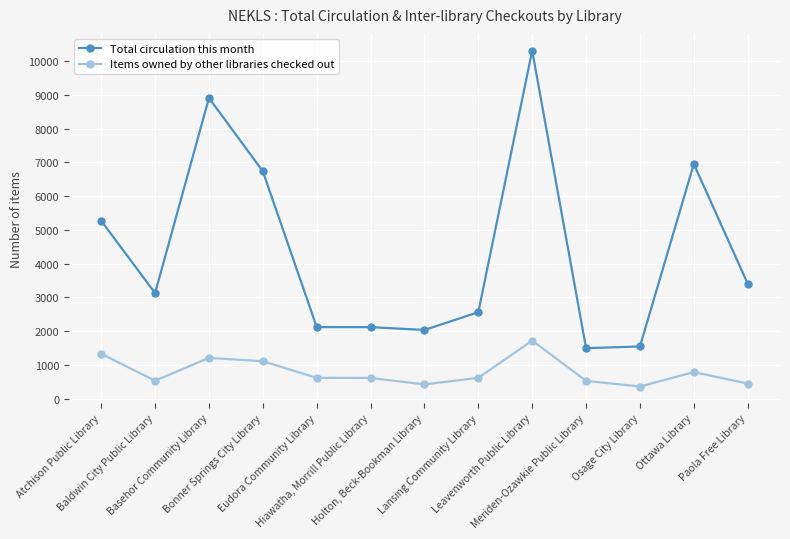

What are all the series names shown in the legend?

Total circulation this month, Items owned by other libraries checked out